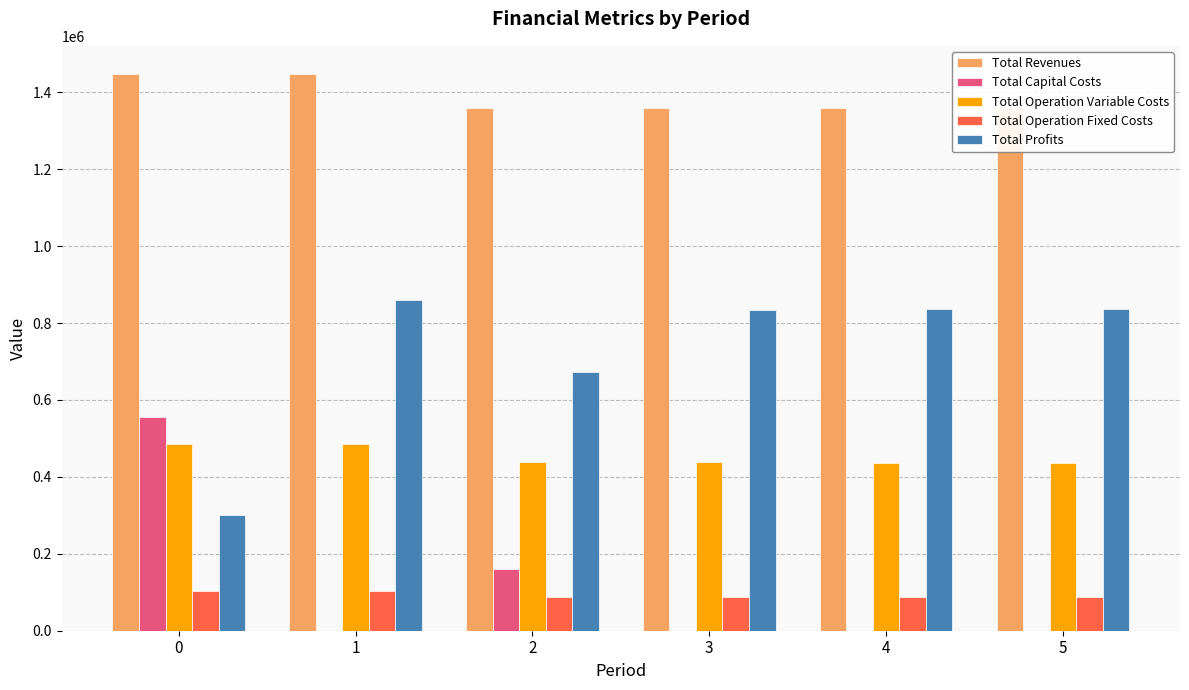

What is the difference between the second highest and minimum values in the Total Operation Fixed Costs series?

16813.8